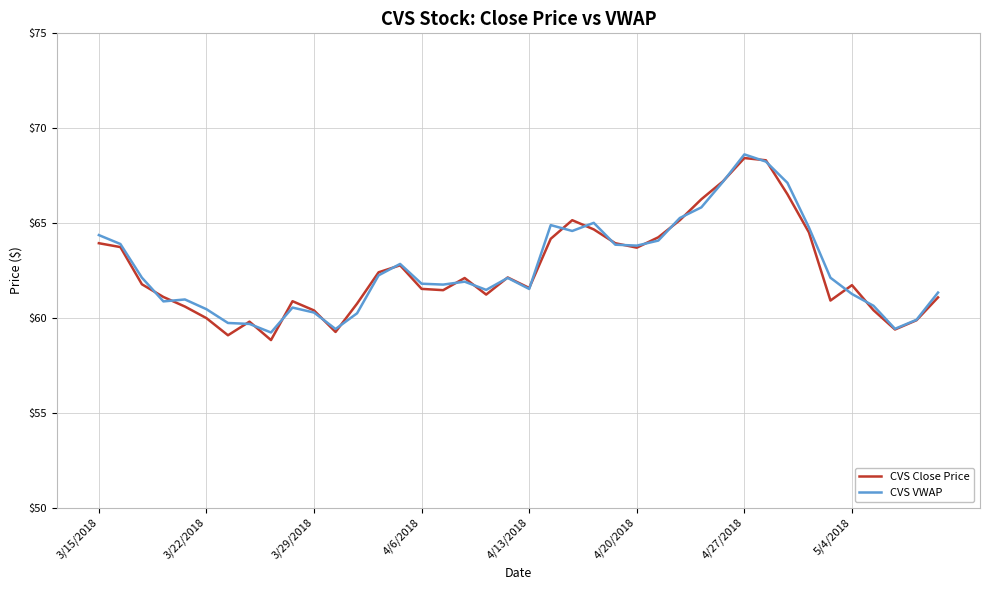

What is the difference between the second highest and minimum values in the CVS Close Price series?

9.5